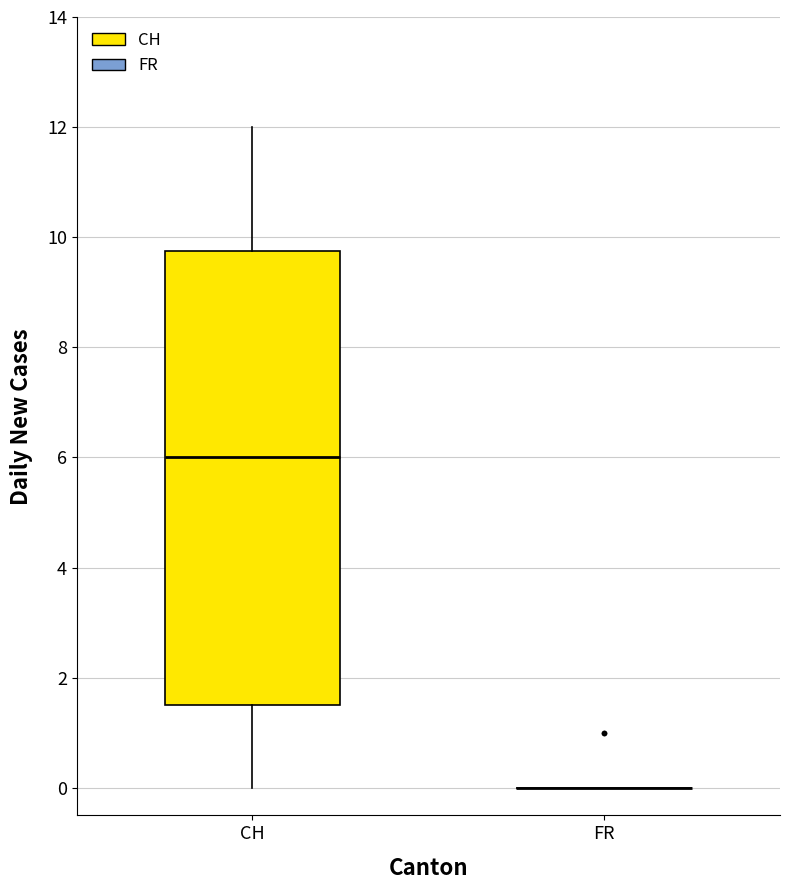

Reading left to right, transcribe this box plot: for each box, give where its median line is, the range the box spans, and where its two whiskers end, as read against the y-axis. The values are not printed on the chart, so give them approximately, as read against the axis.

CH: median 6.0, box 1.6 to 9.8, whiskers 0.0 to 12.0
FR: box collapsed to a line at 0.0, whiskers 0.0 to 0.0